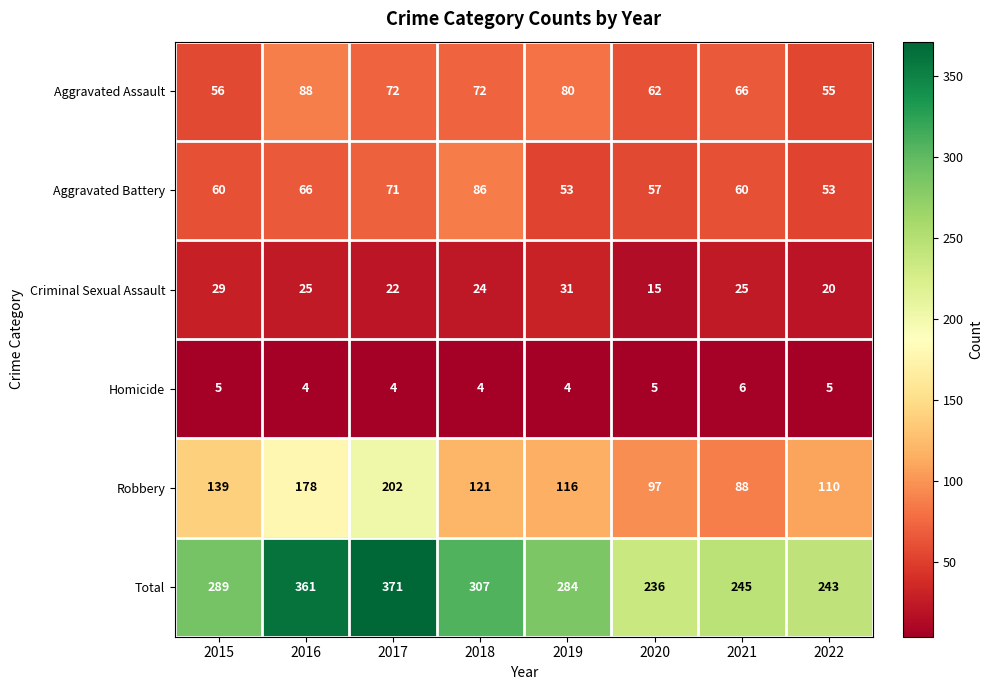

How many data points does each series have?

8